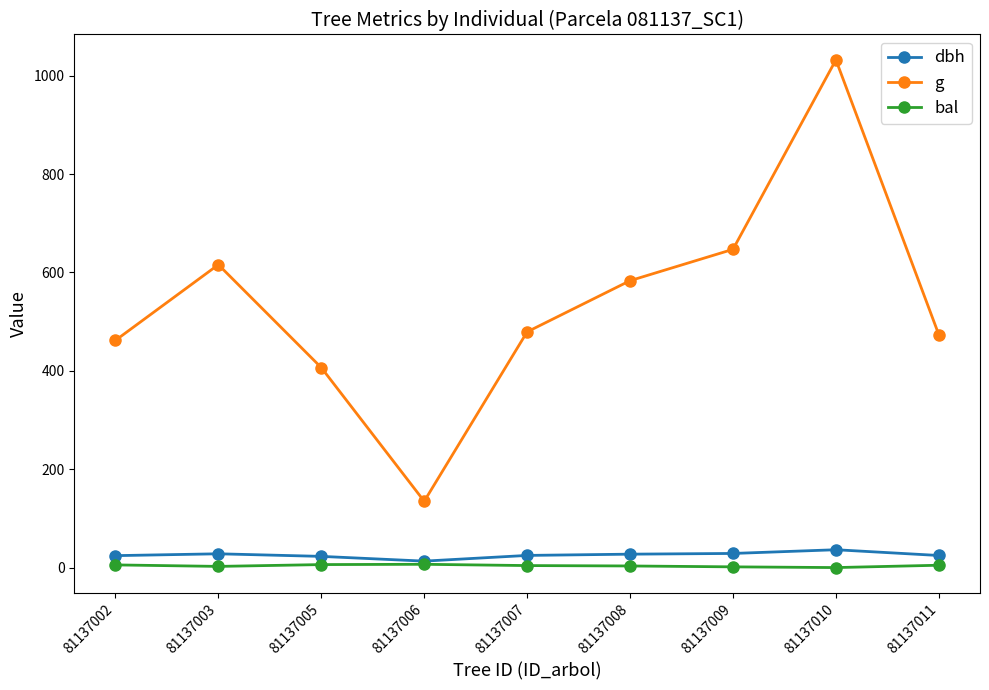

True or false: dbh has a value of 27.2 at 81137008.

True